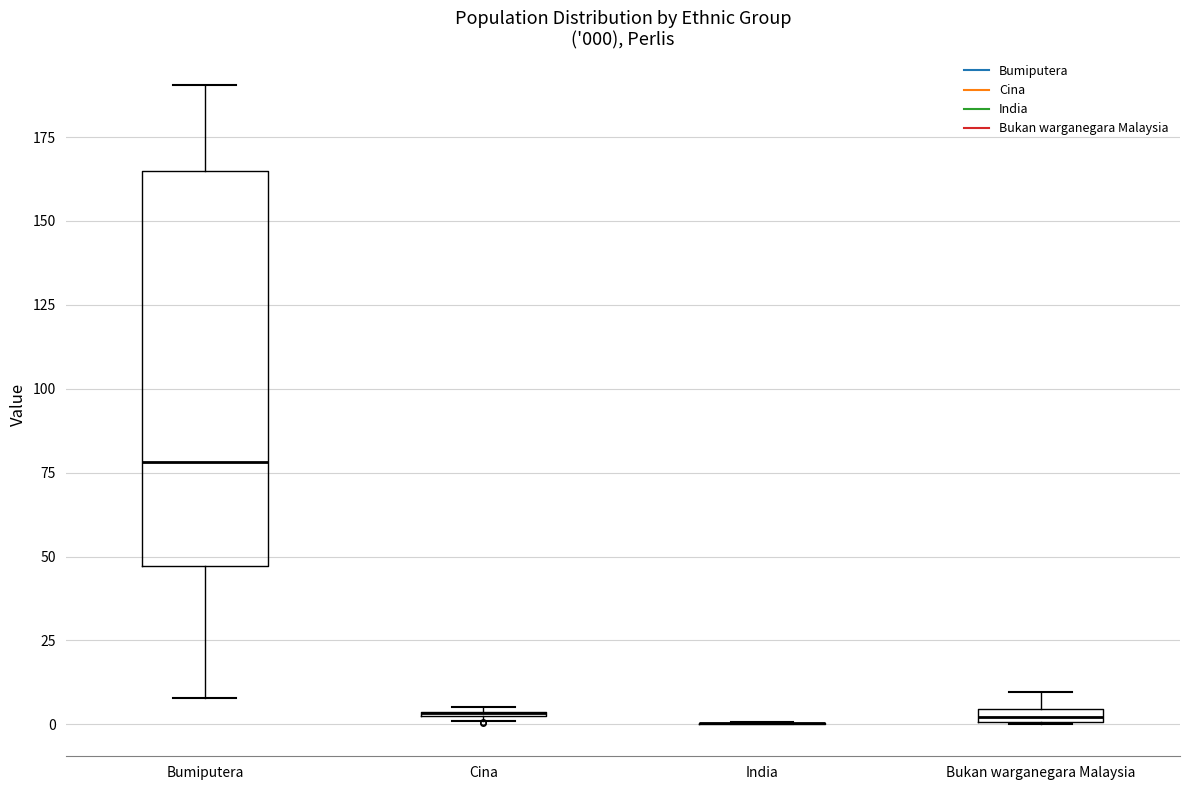

Comparing the boxes themselves (not the whiskers), which one is the tallest?

Bumiputera